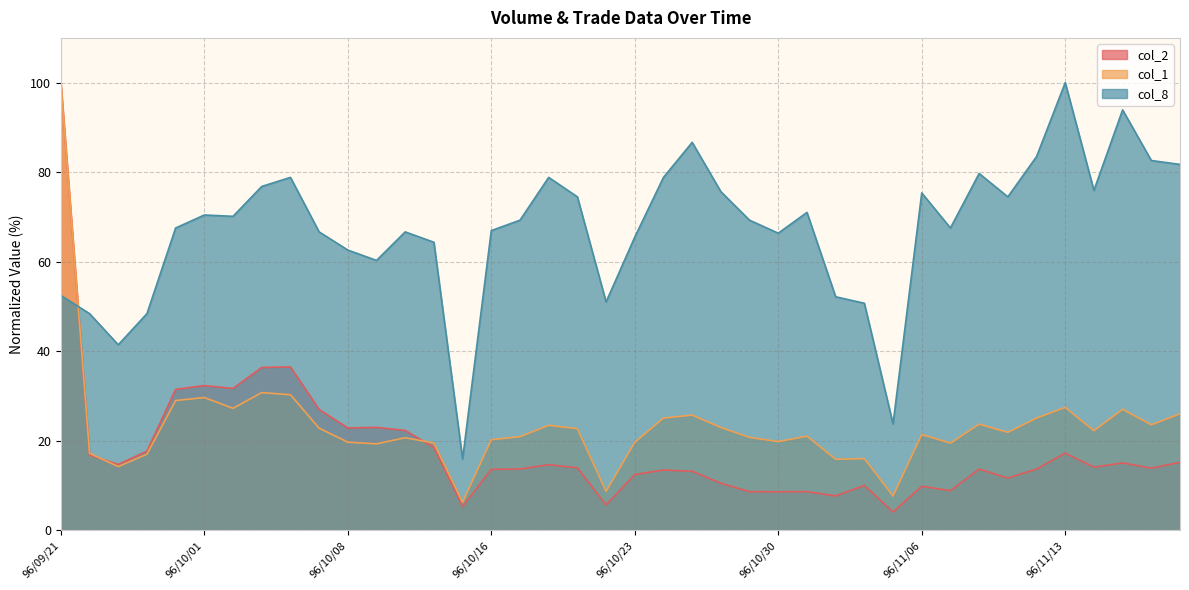

At which category is the sum across all series the highest?

96/09/21